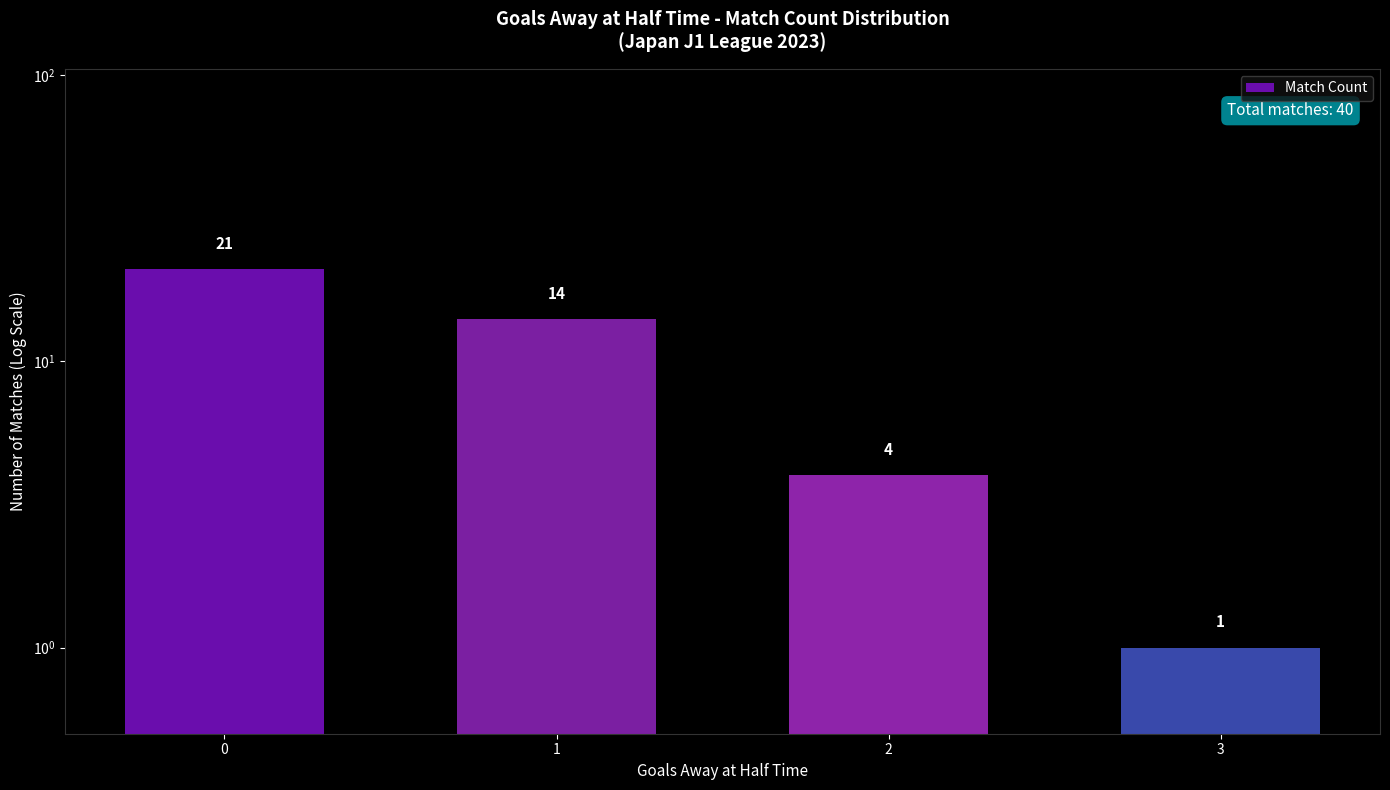

Reading left to right, transcribe all the data shown in this chart.

0=21	1=14	2=4	3=1